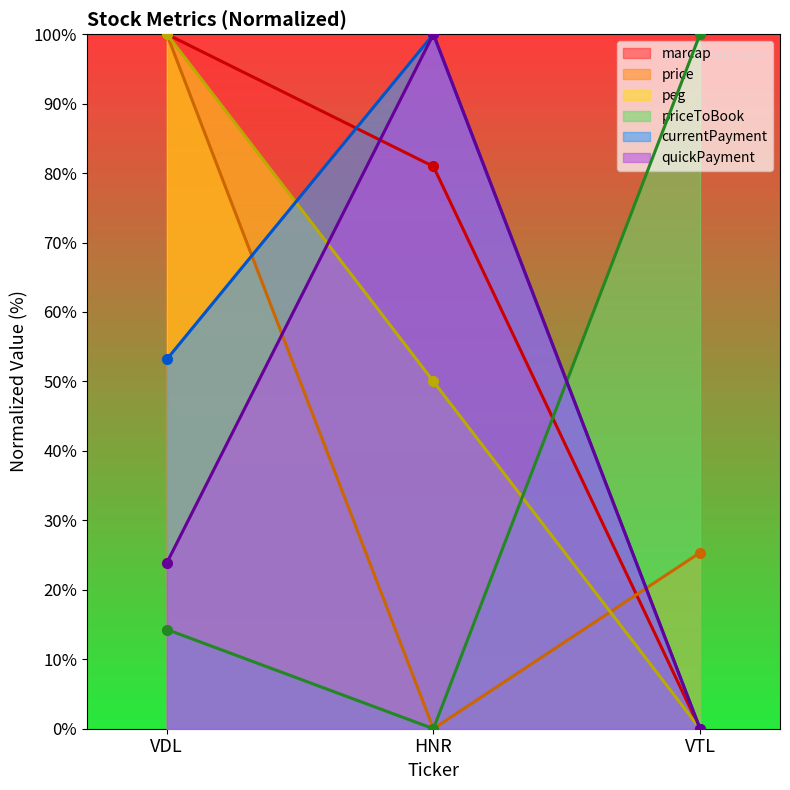

What is the label of the 3rd point from the right?

VDL